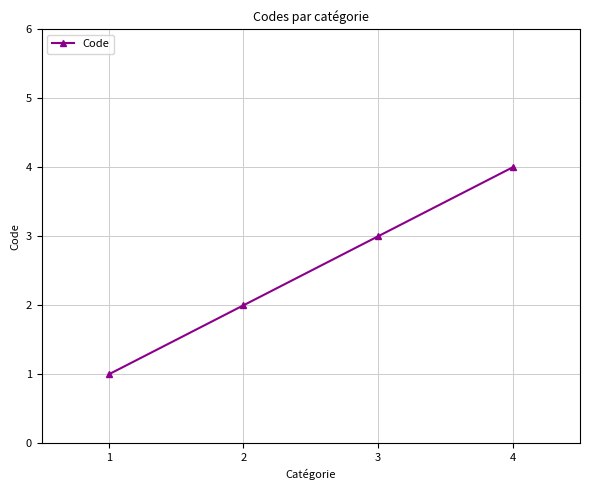

Reading left to right, extract all data points from this chart.

1=1	2=2	3=3	4=4